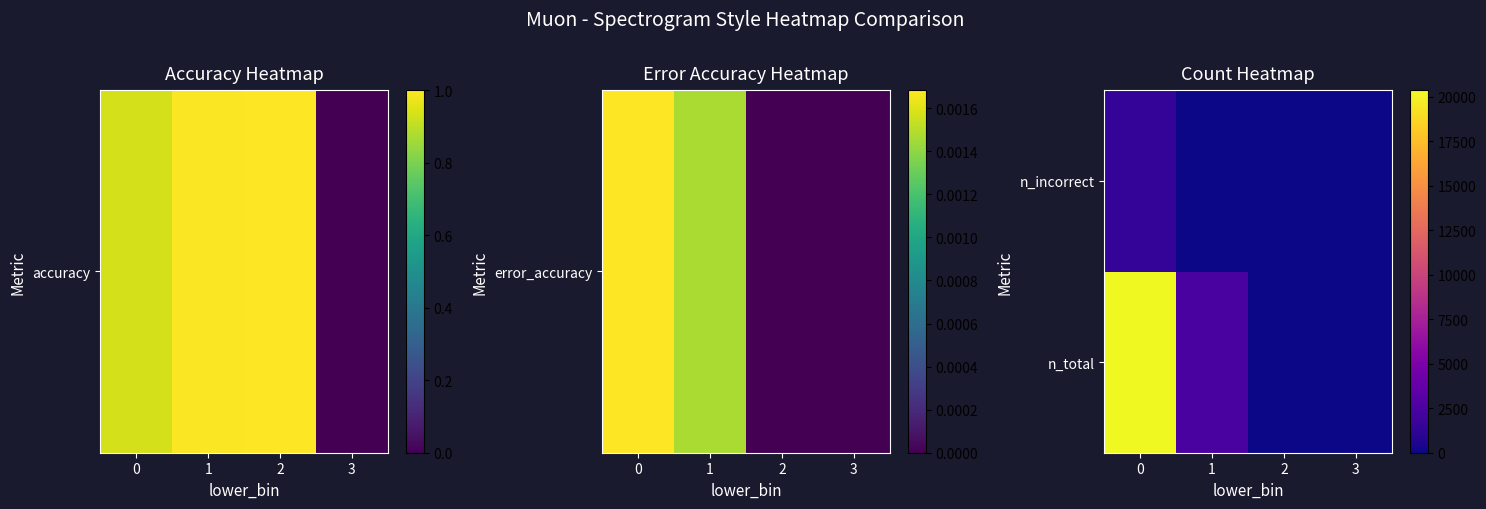

Reading left to right, transcribe all the data shown in this chart.

n_total: 0=20384	1=2429	2=3	3=0
n_incorrect: 0=1447	1=13	2=0	3=0